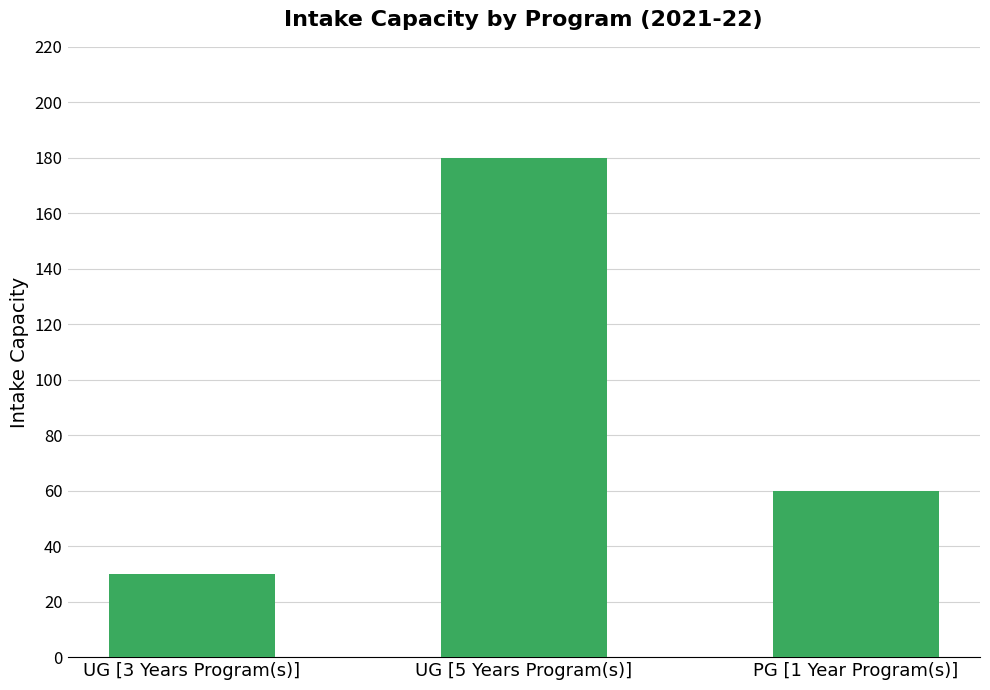

How many values are below 60?

1